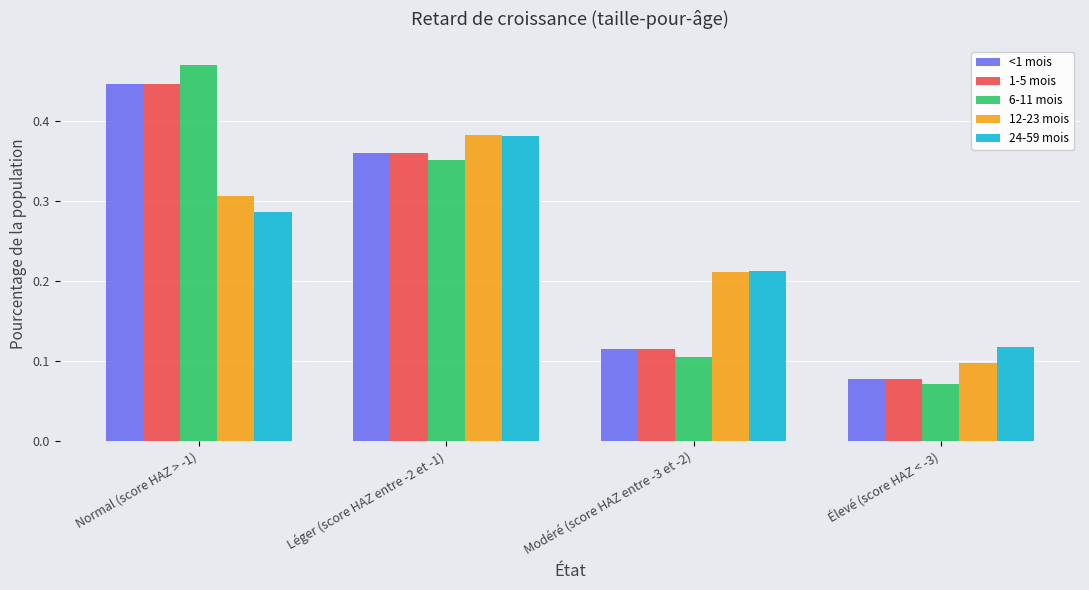

At how many categories does at least one series exceed 0?

4